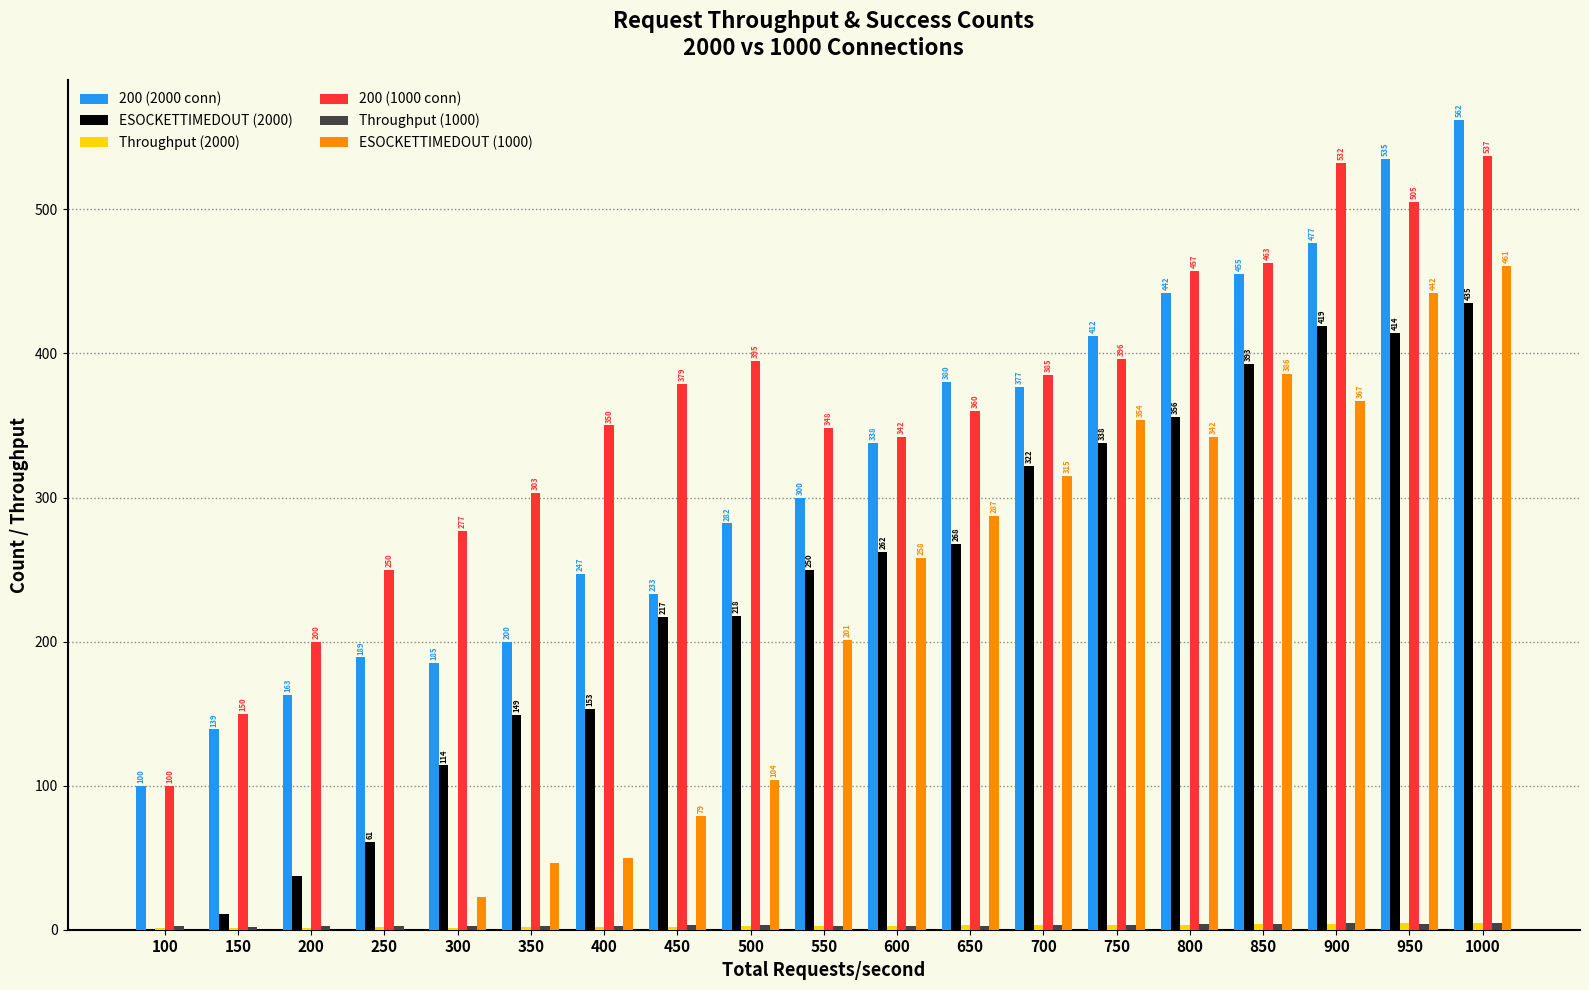

What is the total value across all series at 300?

602.8